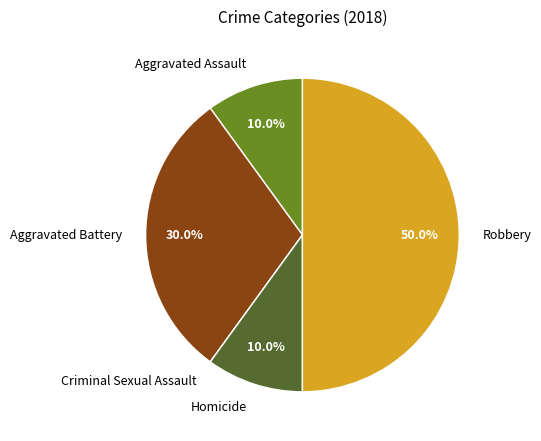

Does Aggravated Assault account for over 50% of the chart?

No